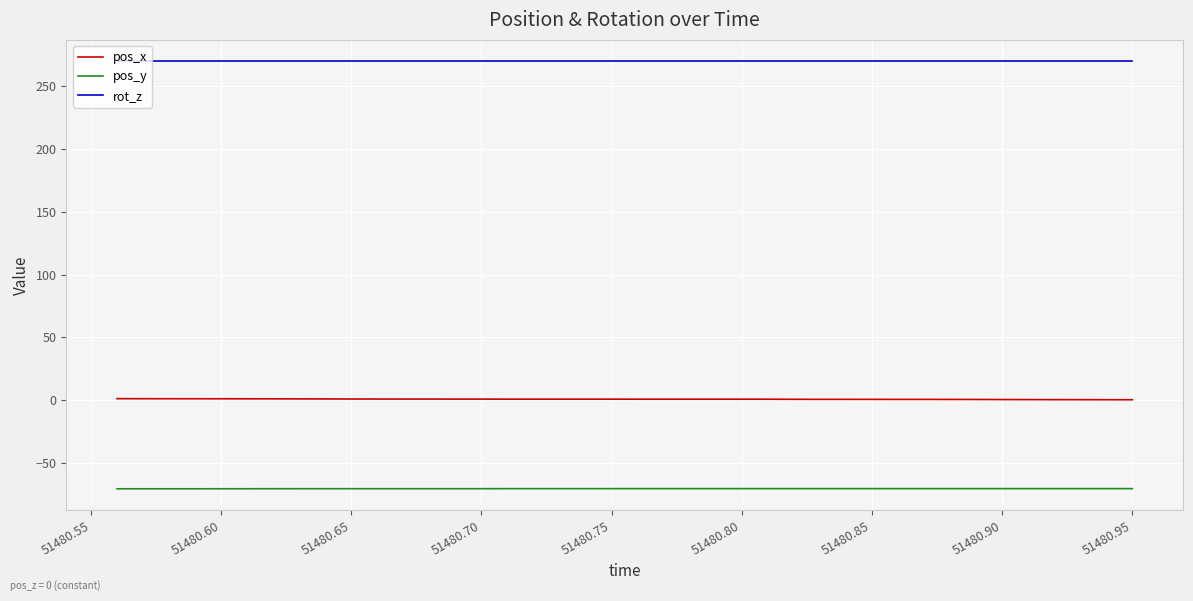

What is the maximum value for pos_y?

-70.5